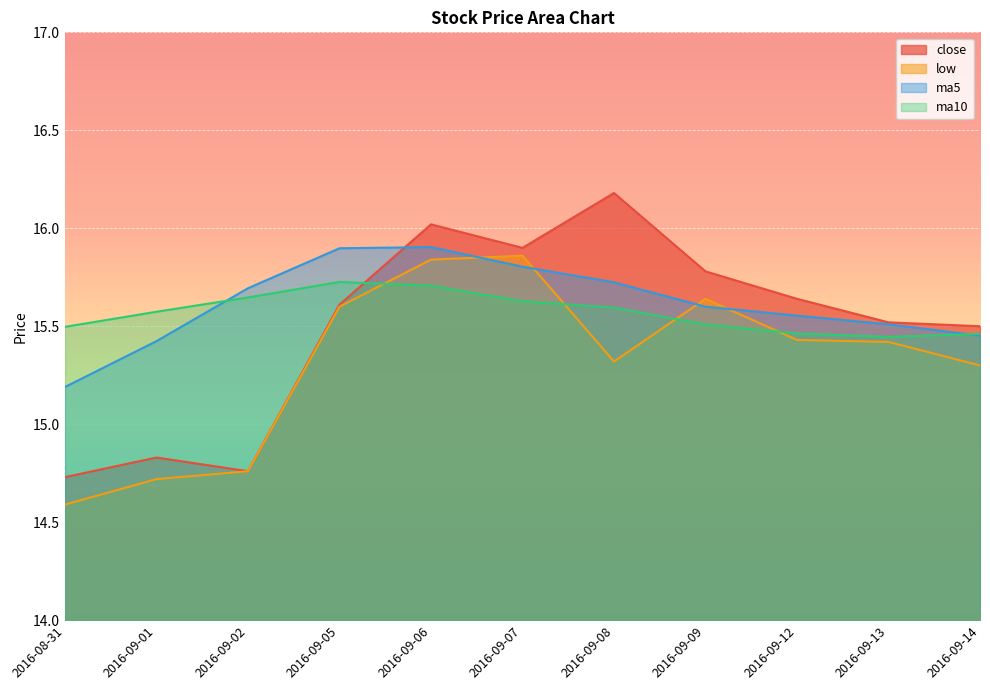

At how many categories does at least one series exceed 15?

11